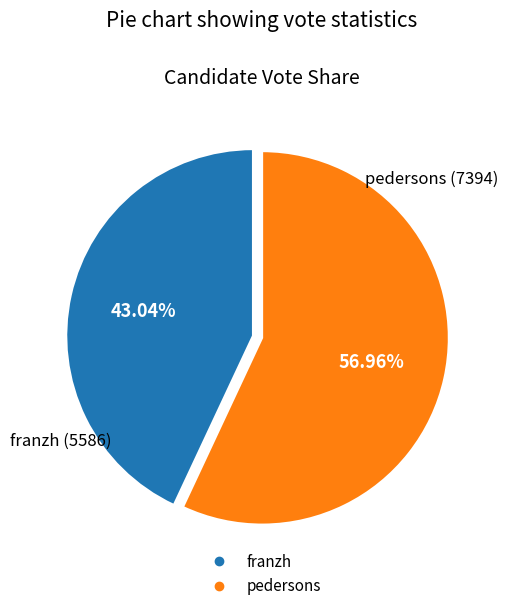

Rank the categories by value from highest to lowest.

pedersons, franzh